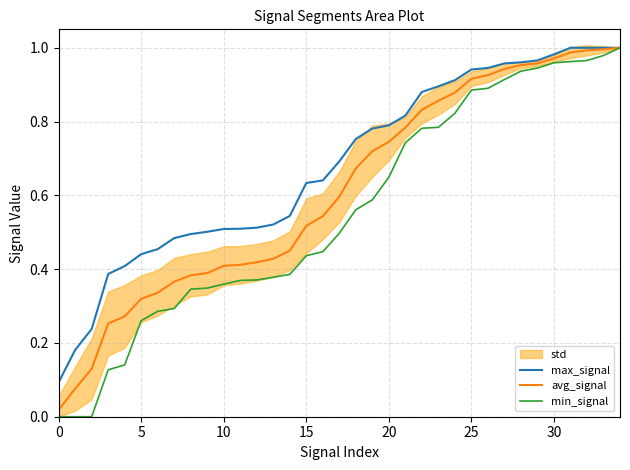

Which series has the widest spread of values?

min_signal